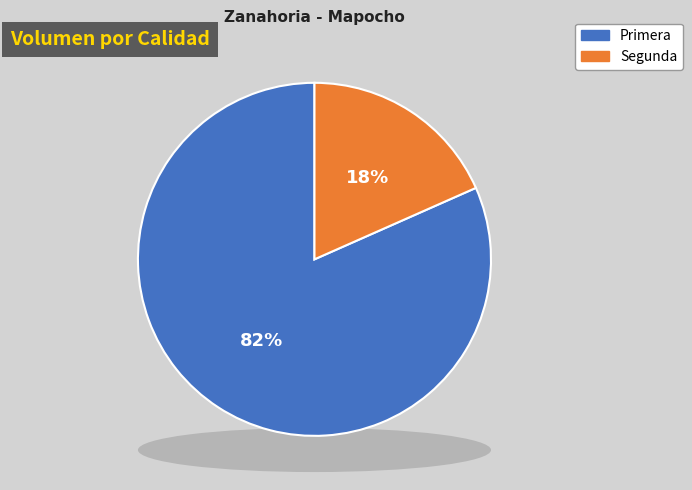

How many slices are in this pie chart?

2